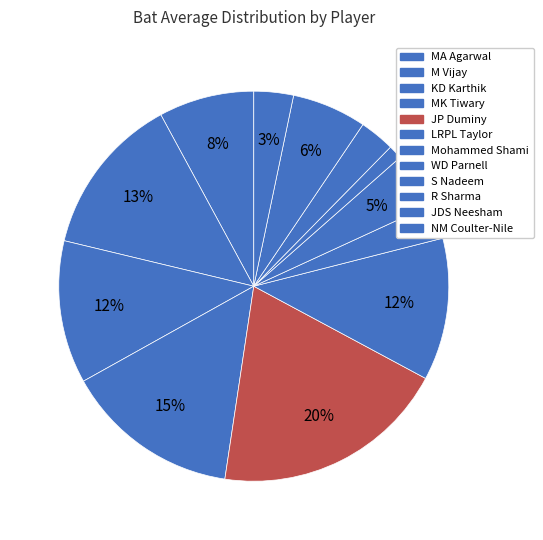

Which slice is the smallest?

S Nadeem